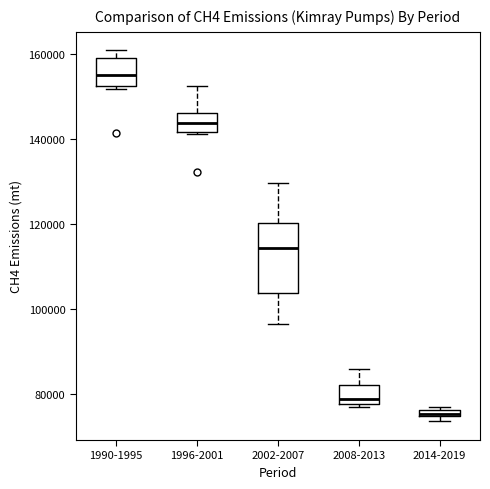

Which box is the tallest, from its lower edge to its upper edge?

2002-2007